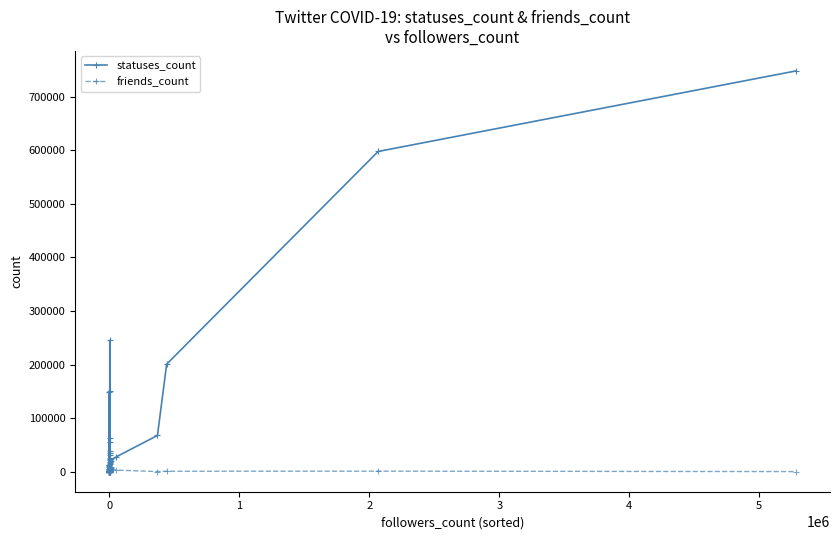

What is the minimum value for statuses_count?

12